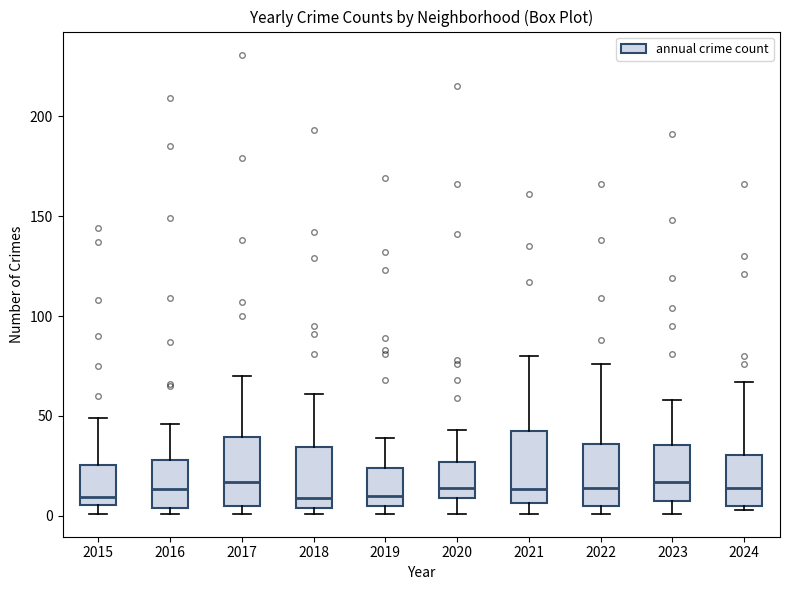

Reading left to right, read every box against the y-axis: the position of its median line, the range the box covers, and the ends of its whiskers. The values are not printed on the chart, so give them approximately, as read against the axis.

2015: median 10, box 5 to 25, whiskers 0 to 50
2016: median 15, box 5 to 30, whiskers 0 to 45
2017: median 15, box 5 to 40, whiskers 0 to 70
2018: median 10, box 5 to 35, whiskers 0 to 60
2019: median 10, box 5 to 25, whiskers 0 to 40
2020: median 15, box 10 to 25, whiskers 0 to 45
2021: median 15, box 5 to 45, whiskers 0 to 80
2022: median 15, box 5 to 35, whiskers 0 to 75
2023: median 15, box 5 to 35, whiskers 0 to 60
2024: median 15, box 5 to 30, whiskers 5 (just below the box's lower edge) to 65